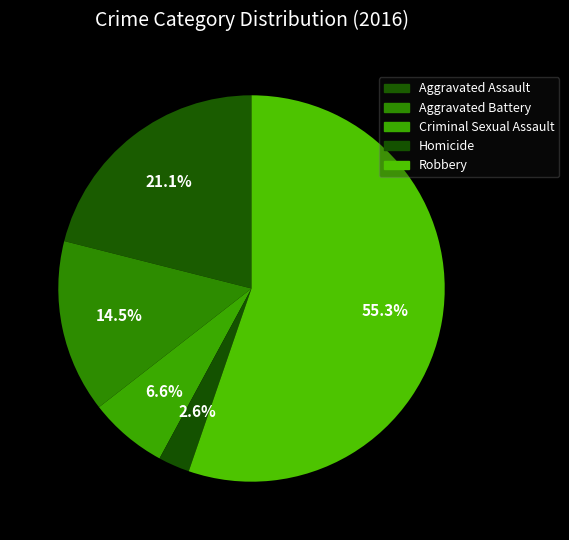

Count the number of slices in the pie.

5